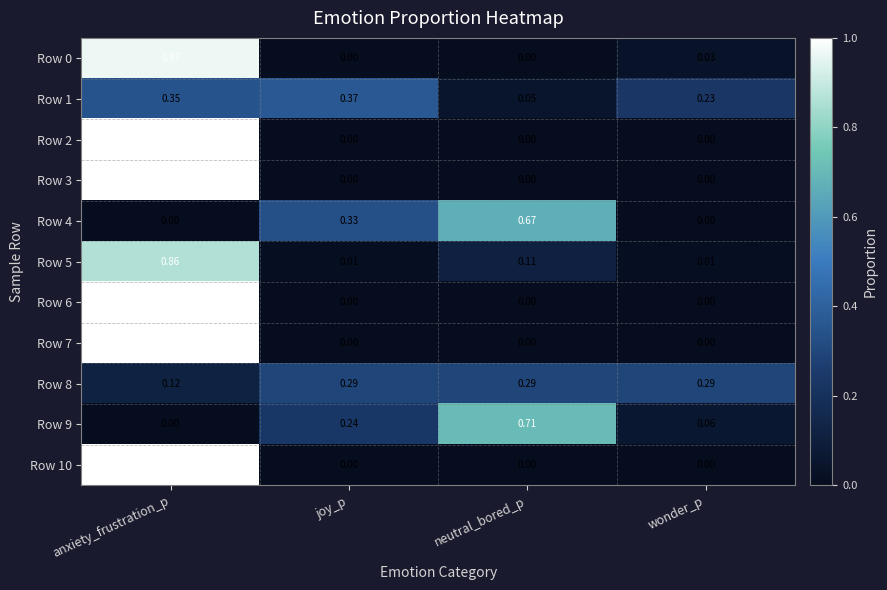

At which label does Row 1 reach its minimum?

neutral_bored_p